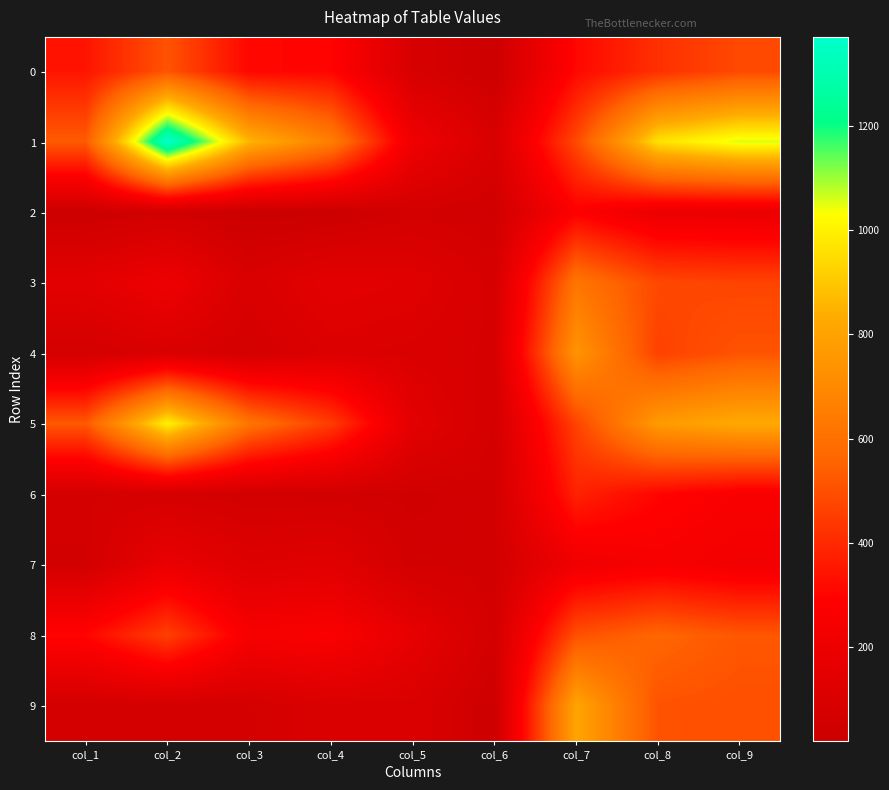

Which series has the widest spread of values?

1